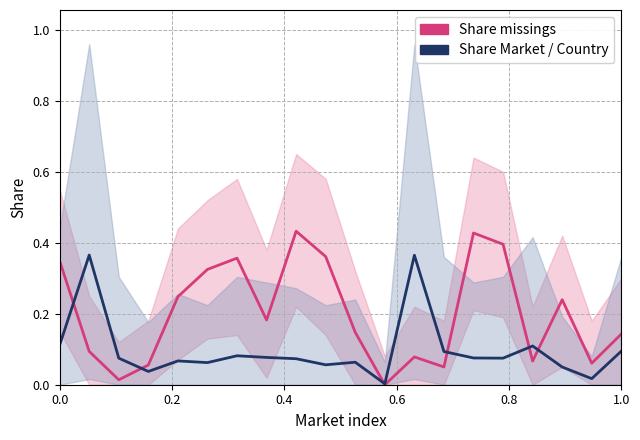

What are all the series names shown in the legend?

Share missings, Share Market / Country